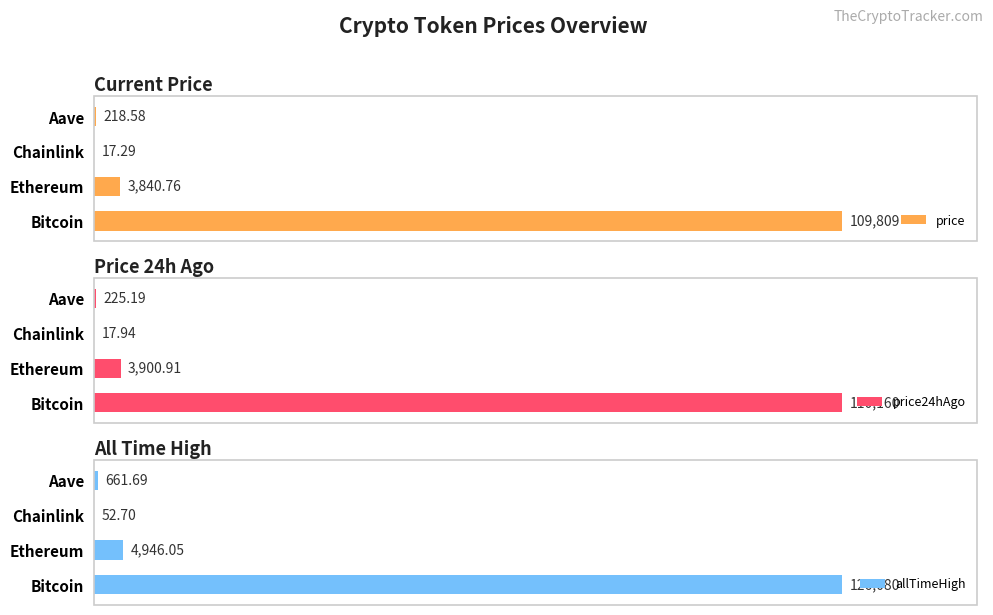

Reading left to right, transcribe all the data shown in this chart.

price: 109809.0	3840.8	17.3	218.6
price24hAgo: 110160.0	3900.9	17.9	225.2
allTimeHigh: 126080.0	4946.1	52.7	661.7